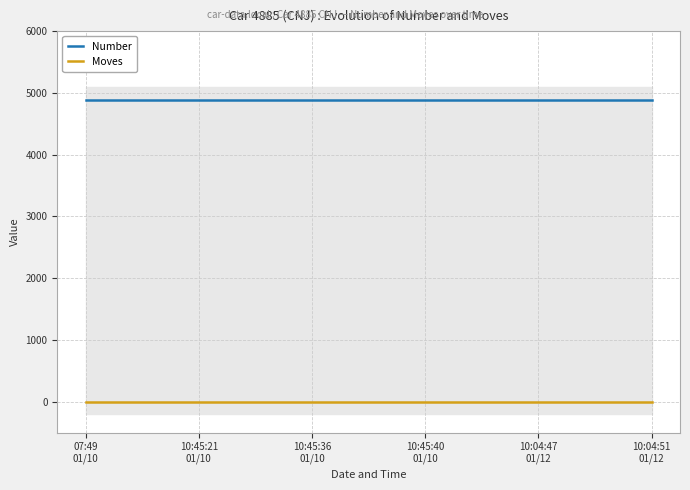

What is the label of the 2nd point from the left?

10:45:21
01/10